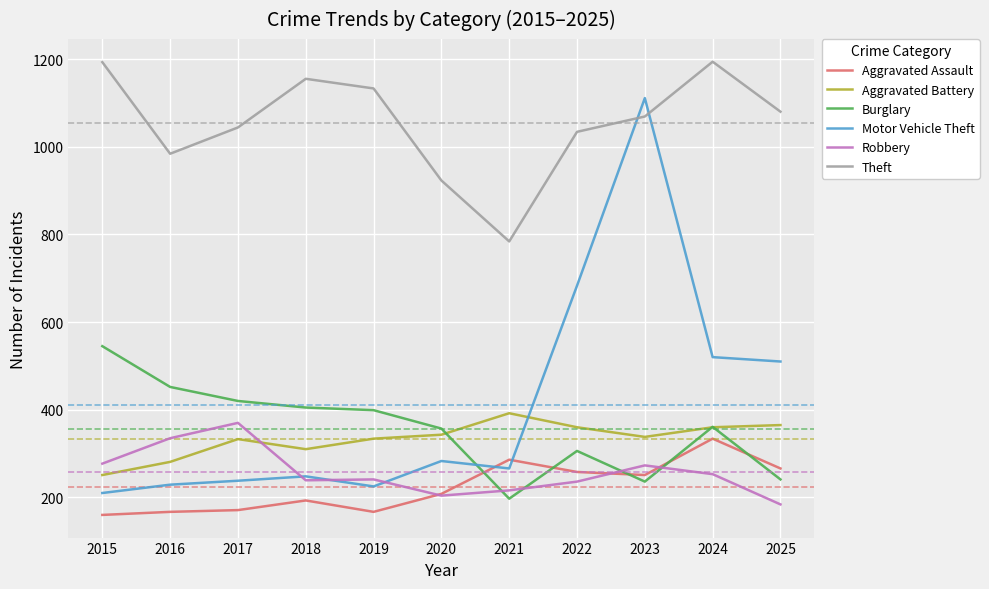

The Aggravated Battery series shows 360 at 2022. True or false?

True